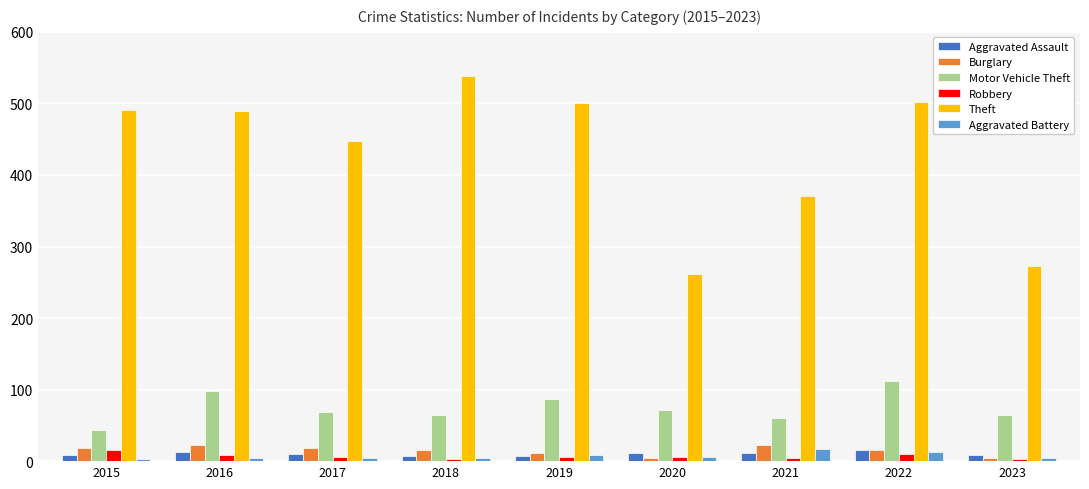

Which series has the widest spread of values?

Theft